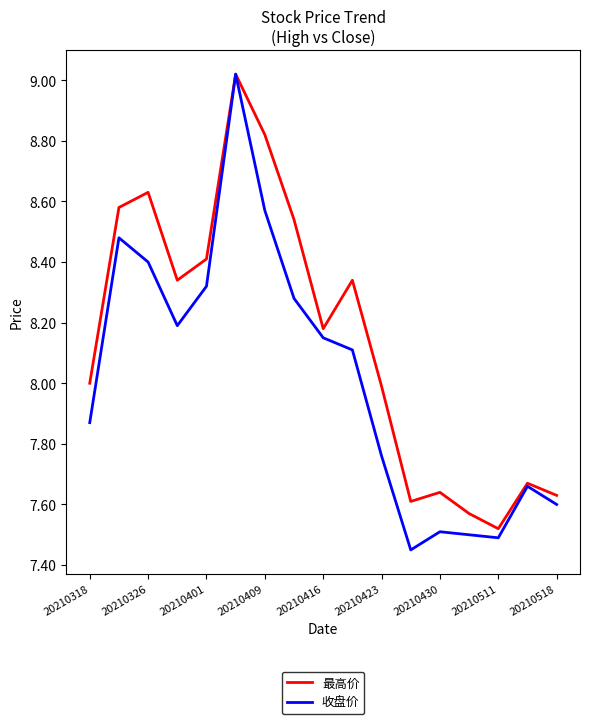

Rank the series by their average value, from lowest to highest.

收盘价, 最高价